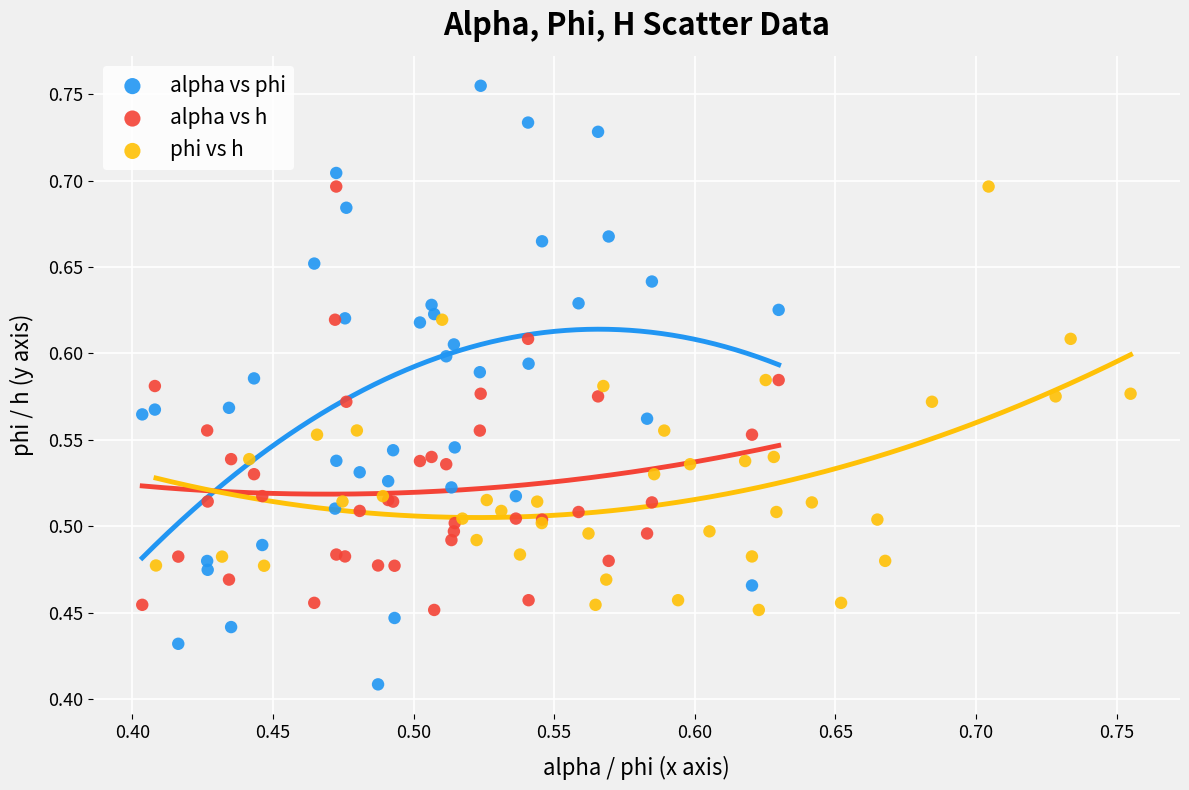

Which series reaches the maximum Y coordinate?

alpha vs phi